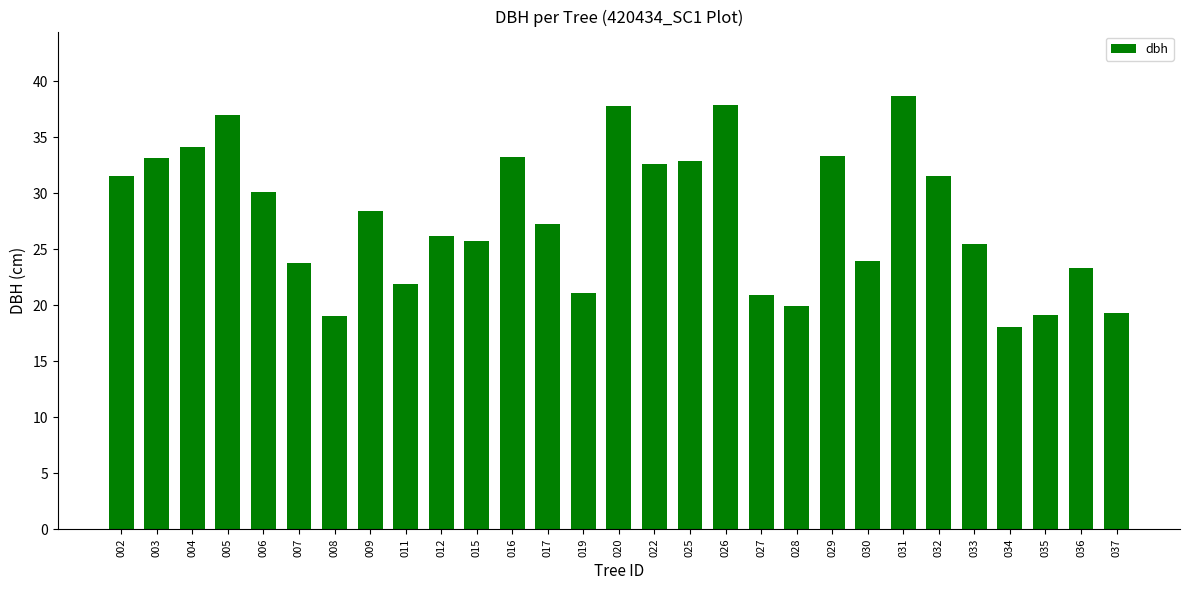

The chart shows a value of 32.3 at 011. True or false?

False